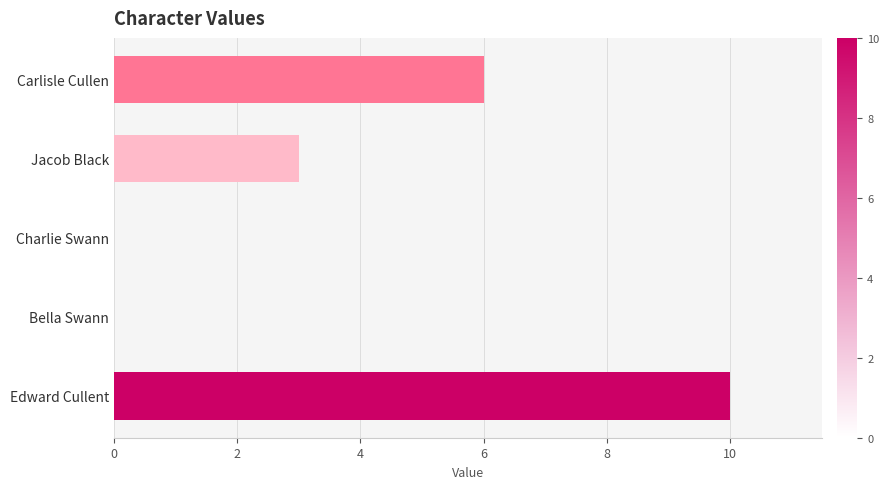

The value at Carlisle Cullen is 2. True or false?

False